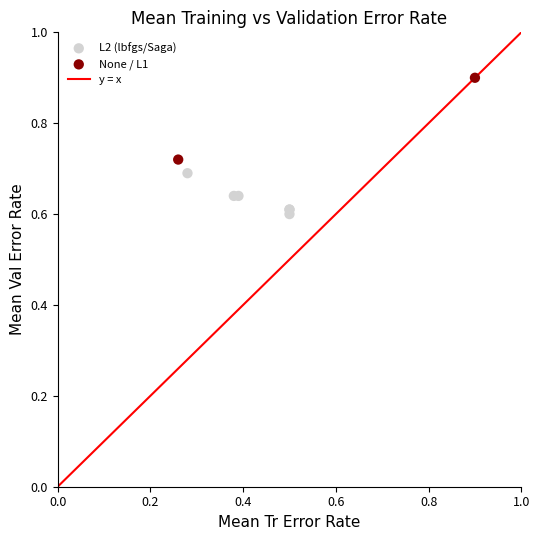

Which series reaches the minimum Y coordinate?

L2 (lbfgs/Saga)